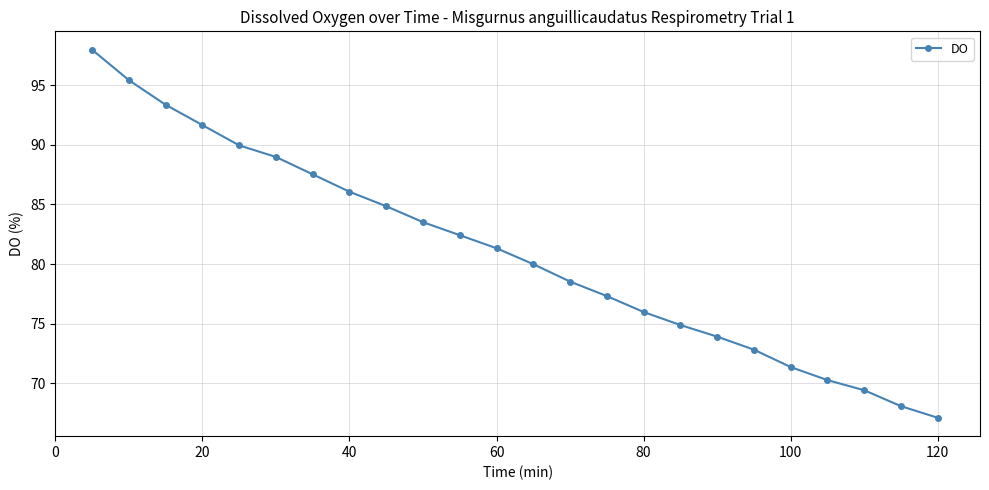

What is the difference between the maximum and minimum values?

30.9